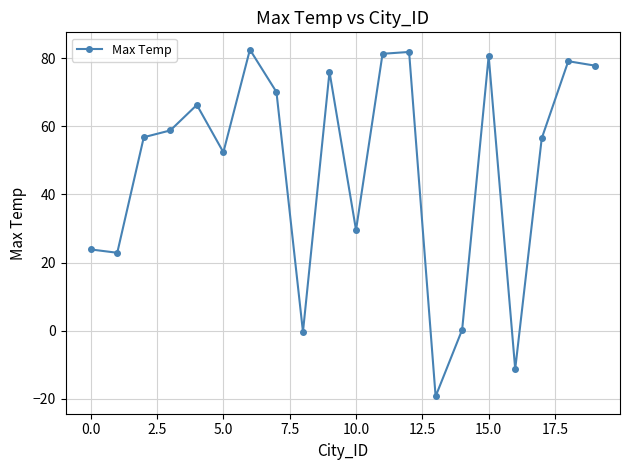

How many values are below 58?

10